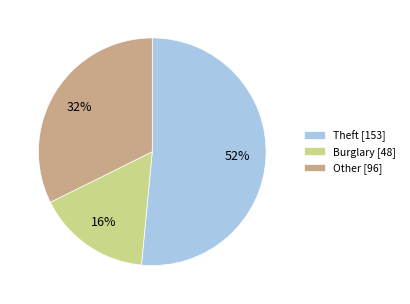

Is it true that Other [96] is 32% of the pie?

True